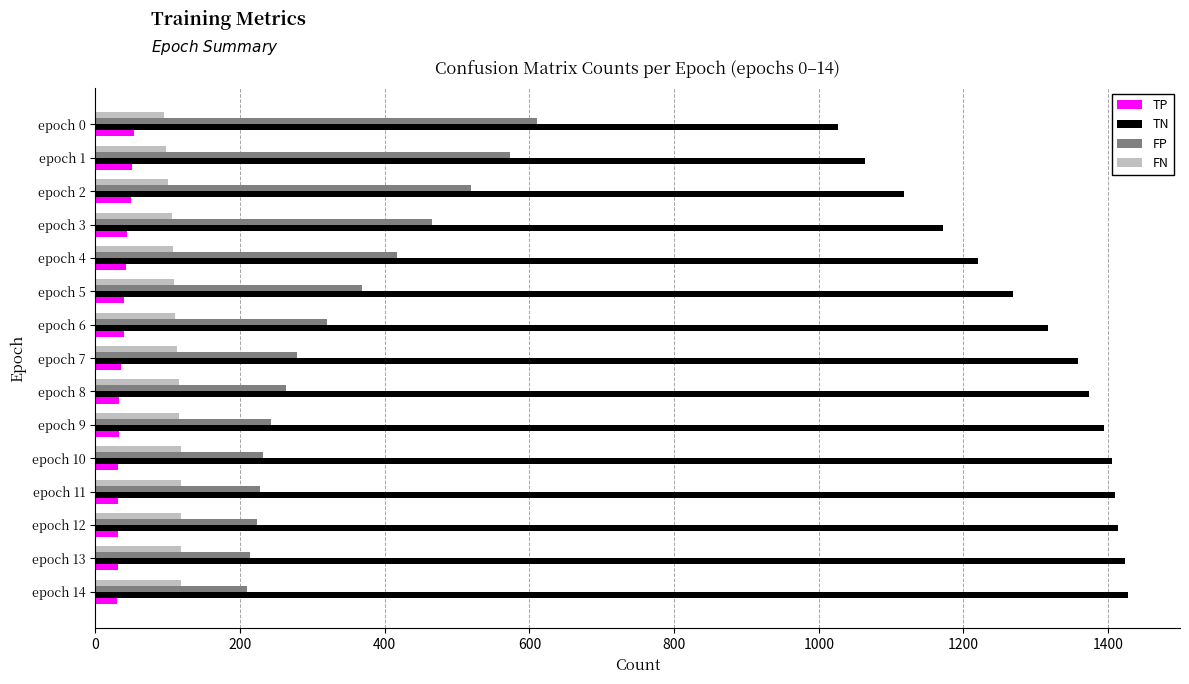

What is the difference between the second highest and second lowest values in the FN series?

20